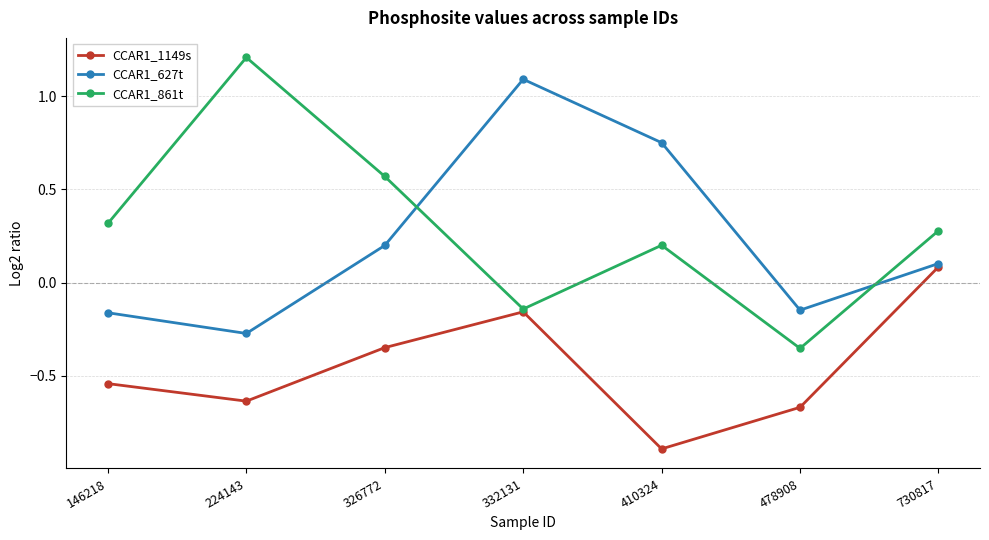

Where does the CCAR1_1149s series first go above 0?

730817